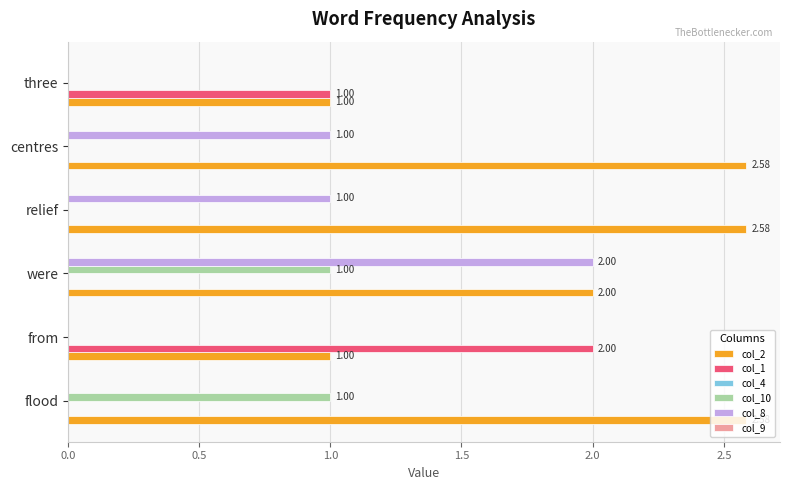

Is the value of col_2 at centres greater than the value of col_1 at three?

Yes